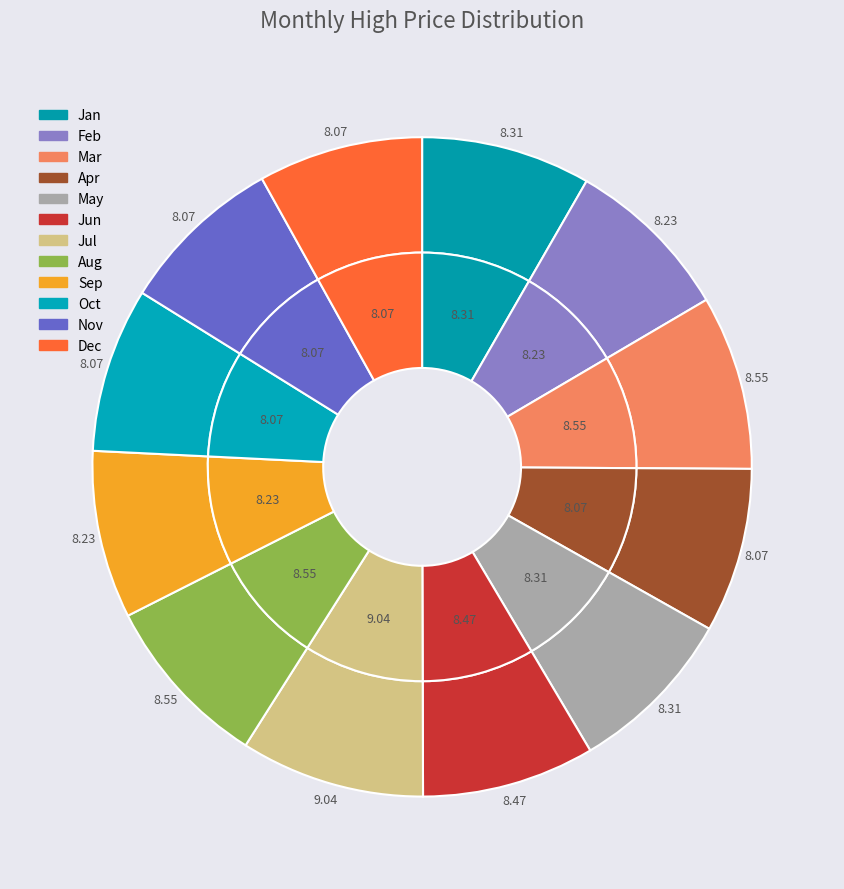

What is the total percentage of 11 and 4?

16.1%